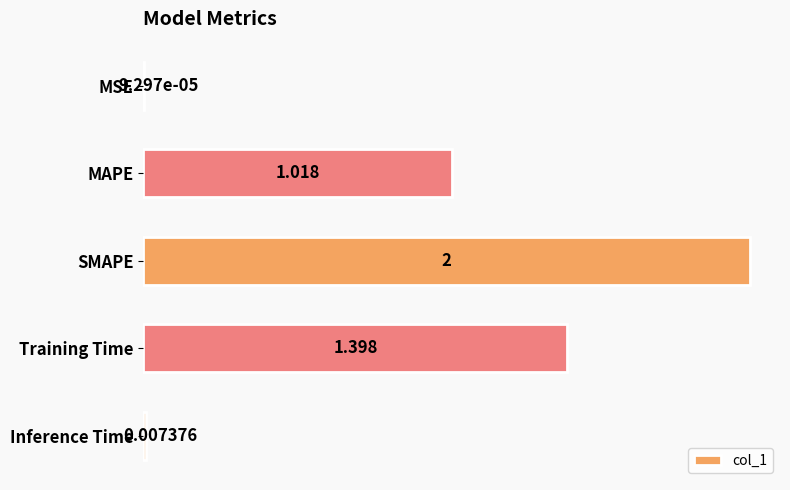

At which label is the value closest to 1?

MAPE